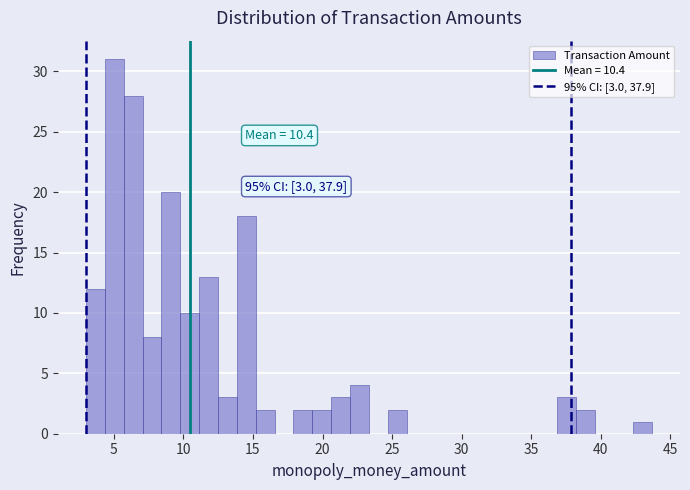

Around what value on the x-axis is the tallest bar? Give the approximate position of its centre, as read against the axis.

5.0